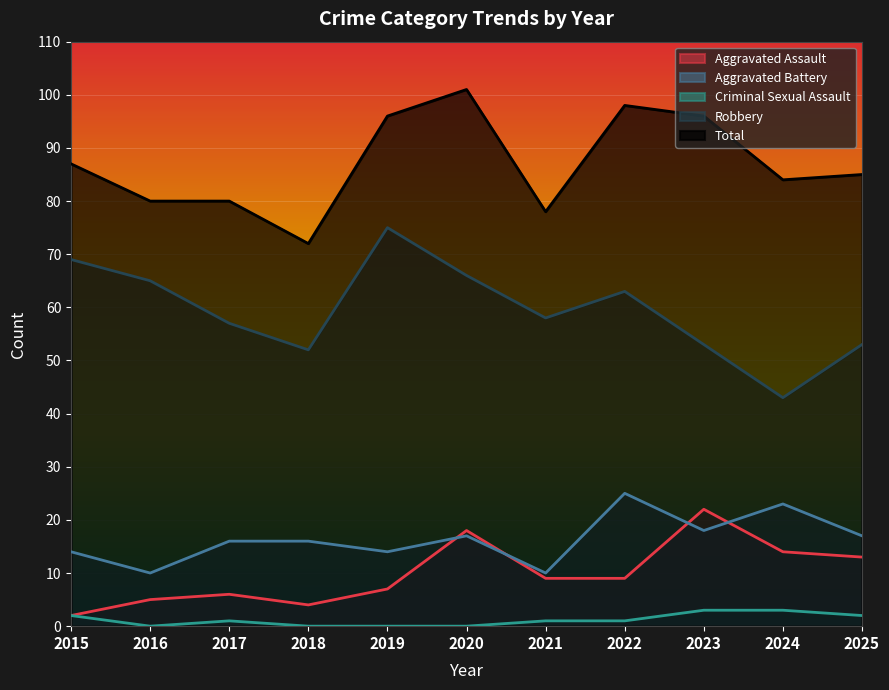

Reading left to right, transcribe all the data shown in this chart.

Aggravated Assault: 2	5	6	4	7	18	9	9	22	14	13
Aggravated Battery: 14	10	16	16	14	17	10	25	18	23	17
Criminal Sexual Assault: 2	0	1	0	0	0	1	1	3	3	2
Robbery: 69	65	57	52	75	66	58	63	53	43	53
Total: 87	80	80	72	96	101	78	98	96	84	85